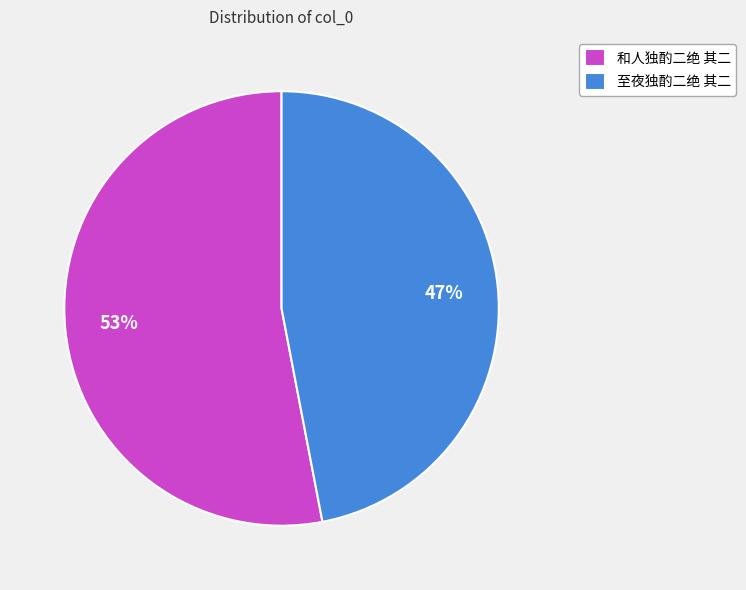

Which slice is the smallest?

至夜独酌二绝 其二